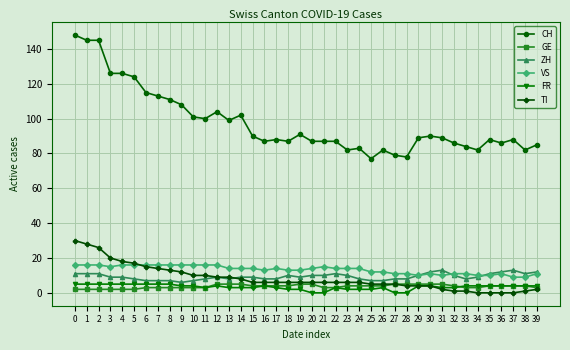

Which series has the largest total across all categories?

CH